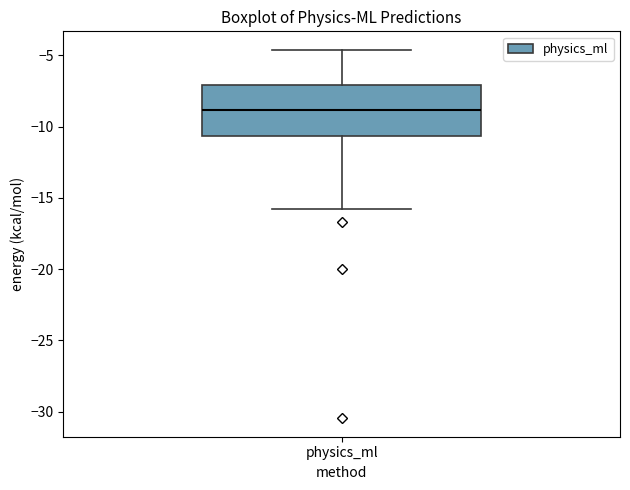

Where is the lower edge of the box for physics_ml on the y-axis? The values are not printed on the chart, so give them approximately, as read against the axis.

-10.5